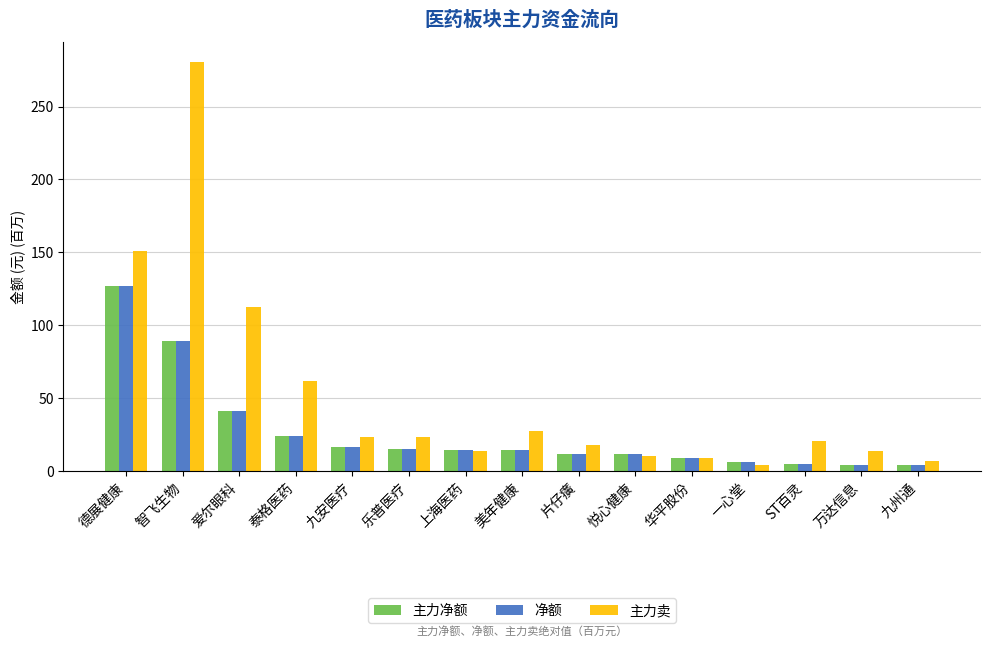

At which label does 主力卖 first exceed 20?

德展健康